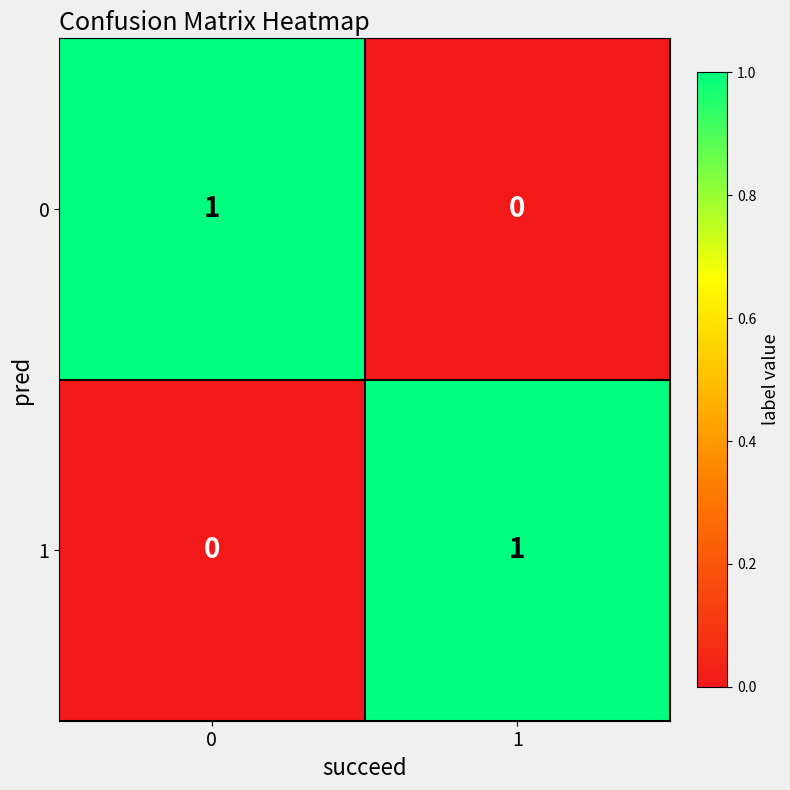

Reading left to right, what are all the values shown in this chart?

0: 1	0
1: 0	1